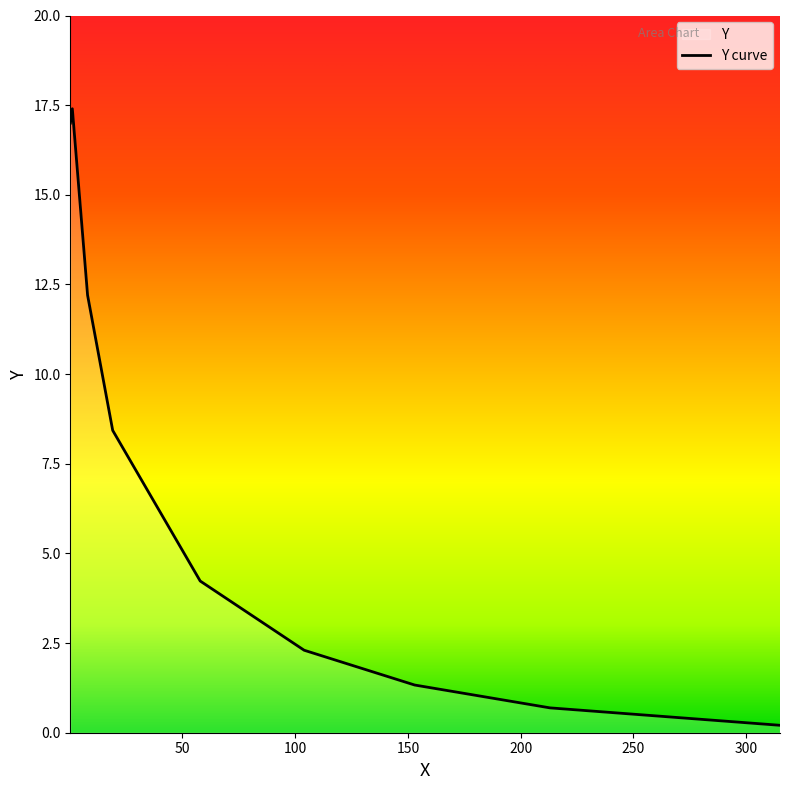

What is the ratio of the value at 19.1 to the value at 1.2?

0.5